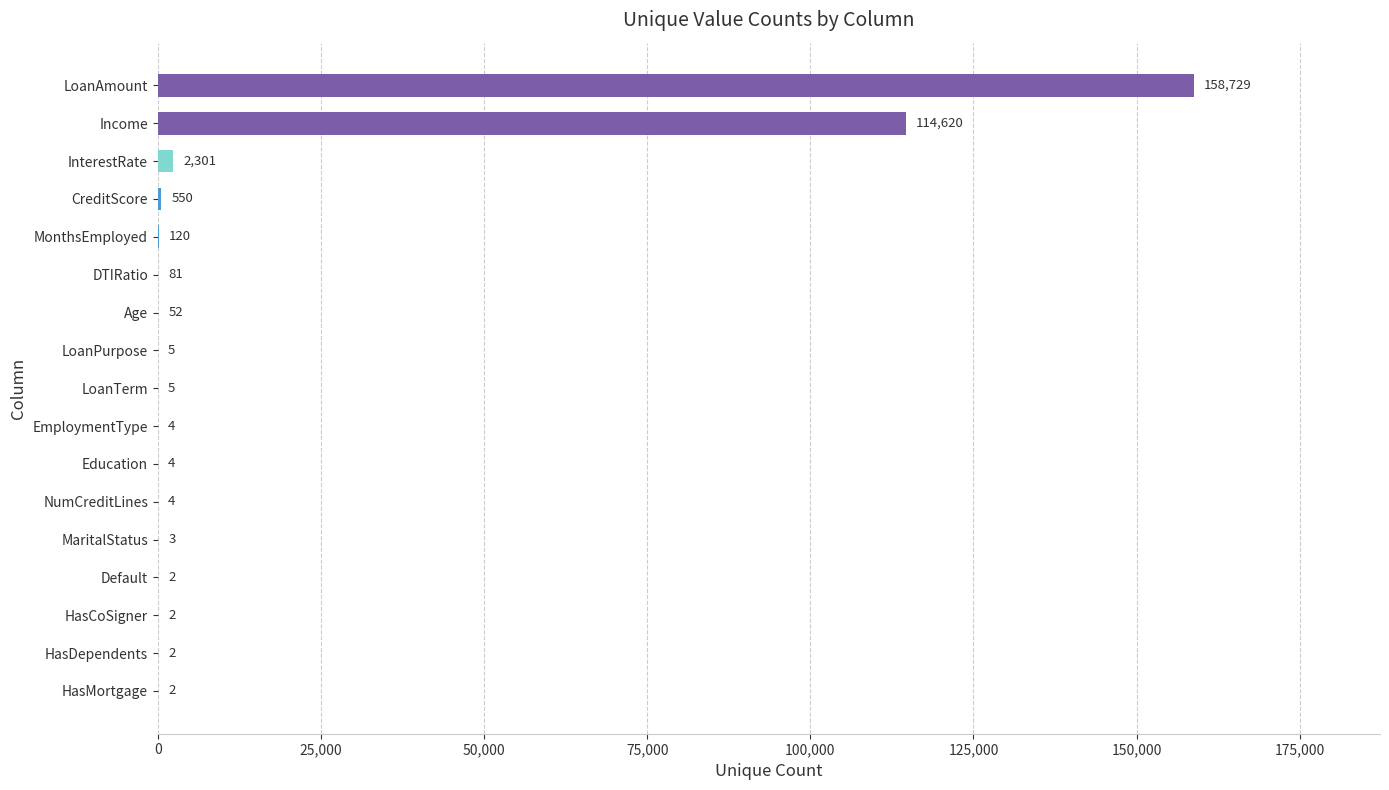

Where is the data nearest to the value 79365?

Income